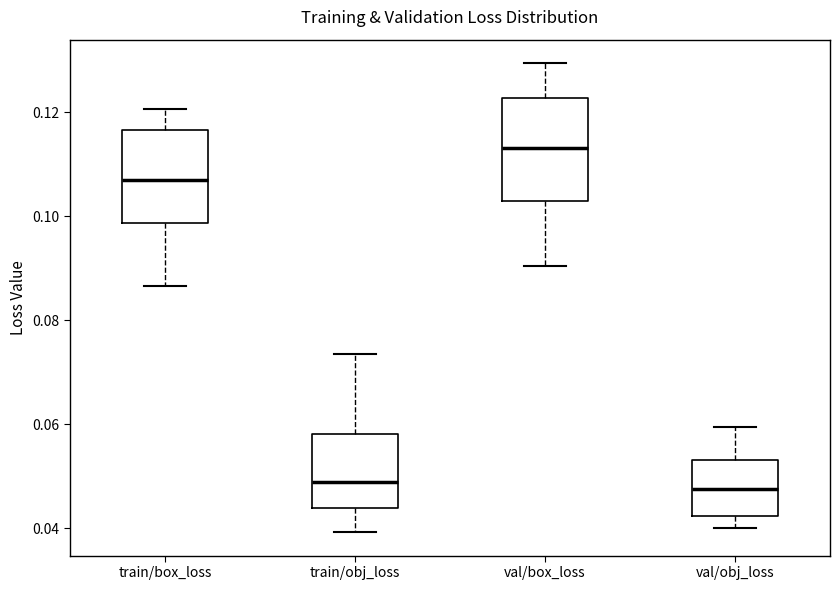

Which box is the tallest, from its lower edge to its upper edge?

val/box_loss